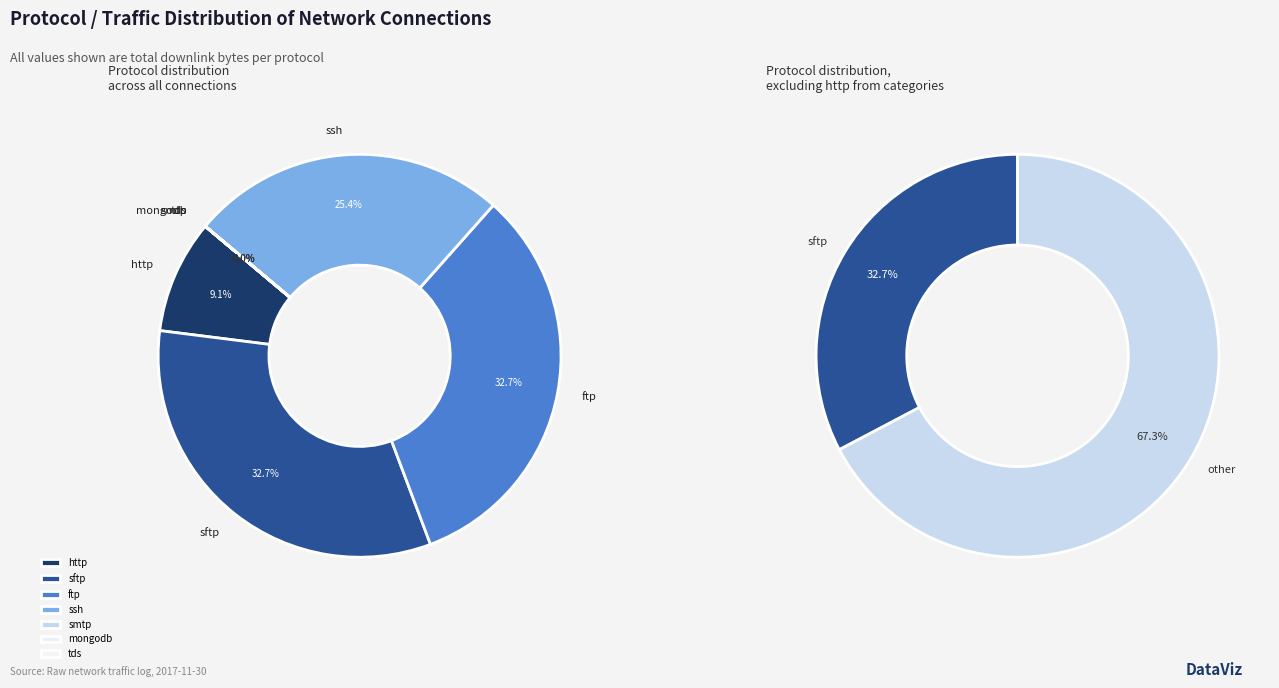

Which slice is the smallest?

tds